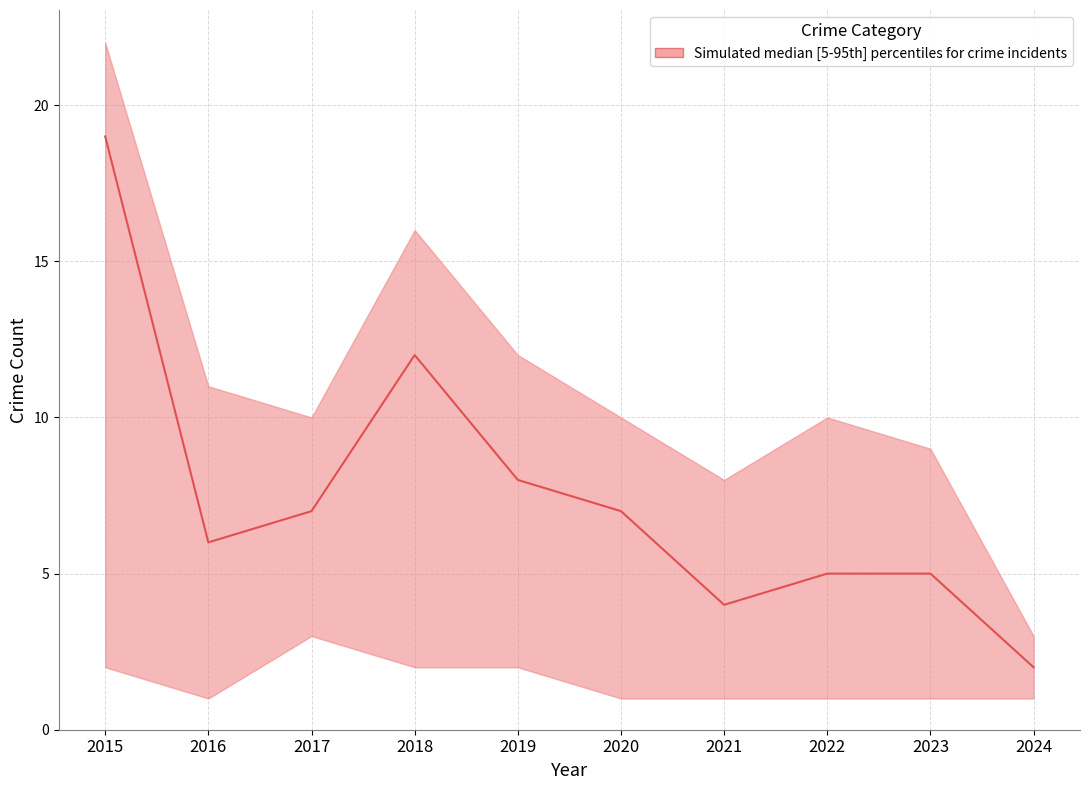

Reading left to right, list all the values displayed in this chart.

upper: 2015=22	2016=11	2017=10	2018=16	2019=12	2020=10	2021=8	2022=10	2023=9	2024=3
lower: 2015=2	2016=1	2017=3	2018=2	2019=2	2020=1	2021=1	2022=1	2023=1	2024=1
median: 2015=19	2016=6	2017=7	2018=12	2019=8	2020=7	2021=4	2022=5	2023=5	2024=2